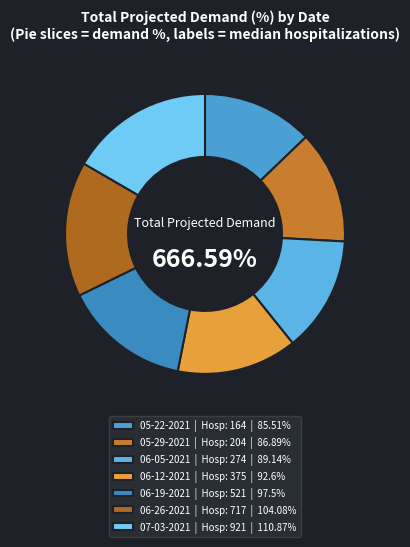

Between 164 and 921, which is larger?

921